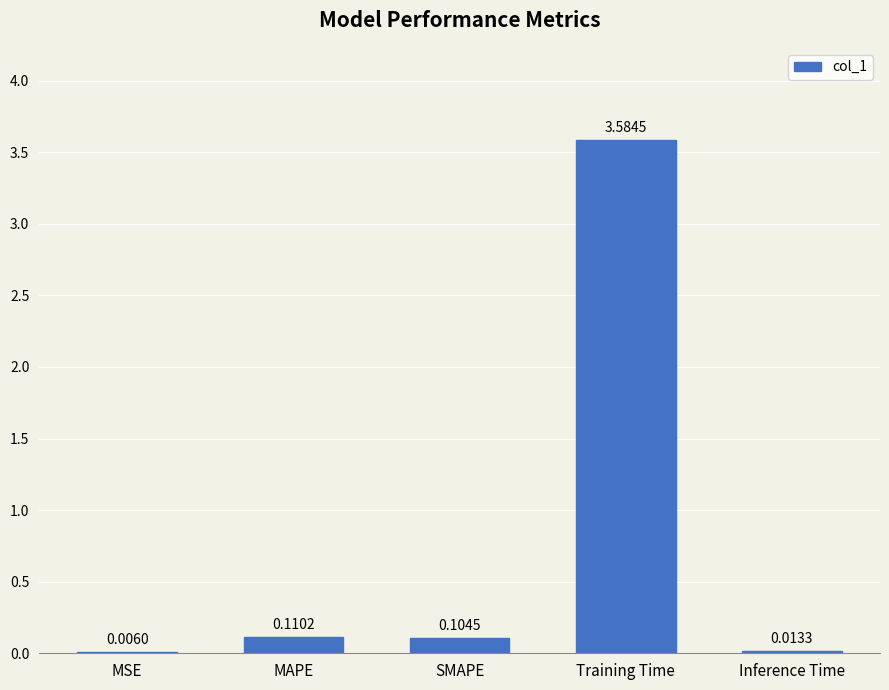

Are the bars grouped side by side (vs. stacked)?

No